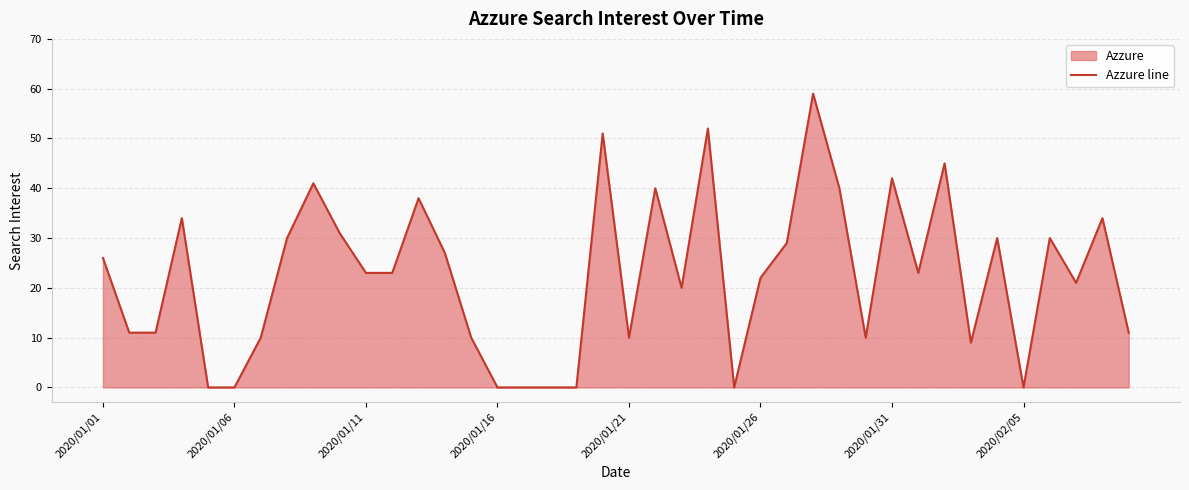

What is the maximum value shown in the chart?

59